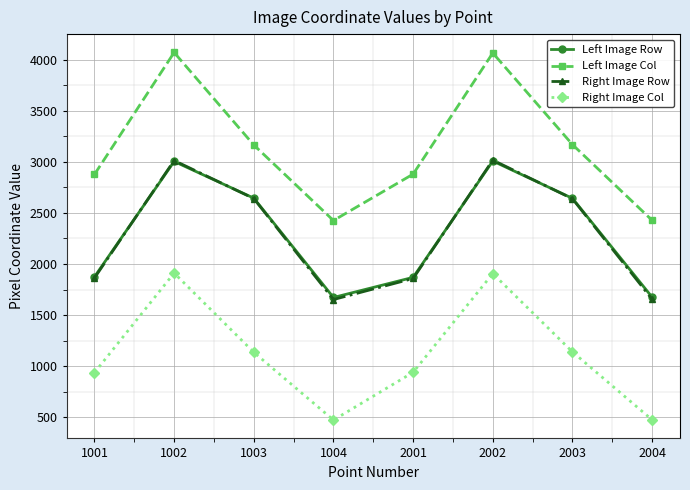

True or false: Left Image Col and Right Image Col intersect in this chart.

False